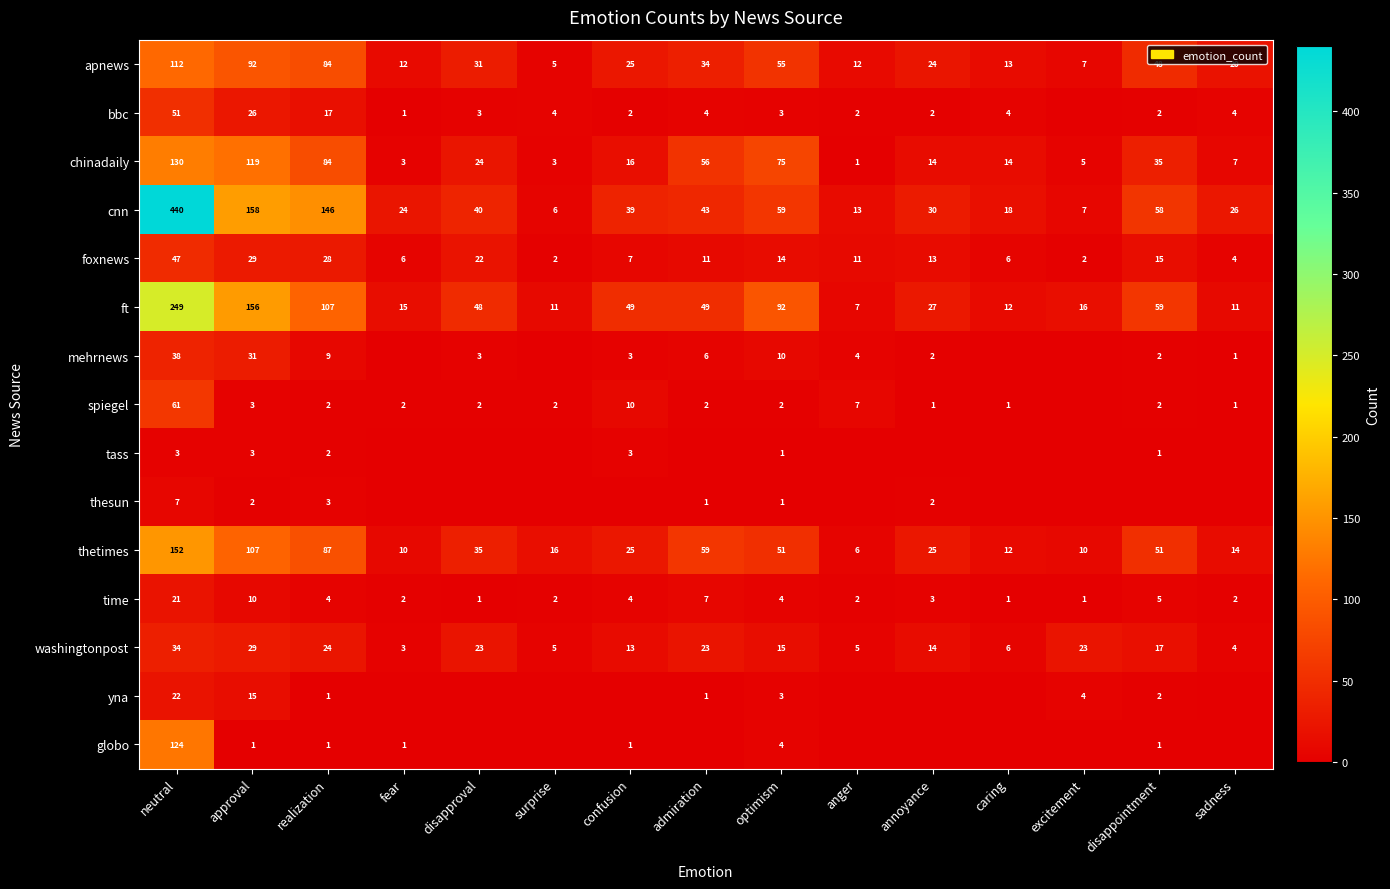

What is the sum of all foxnews values?

217